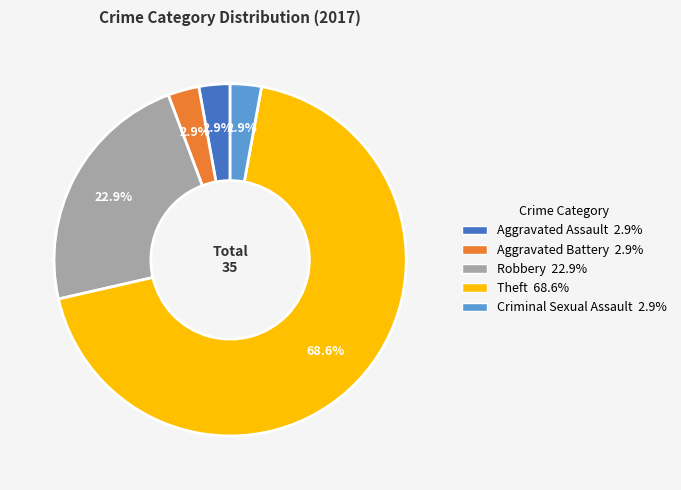

To the nearest percent, what portion does Aggravated Assault represent?

3%